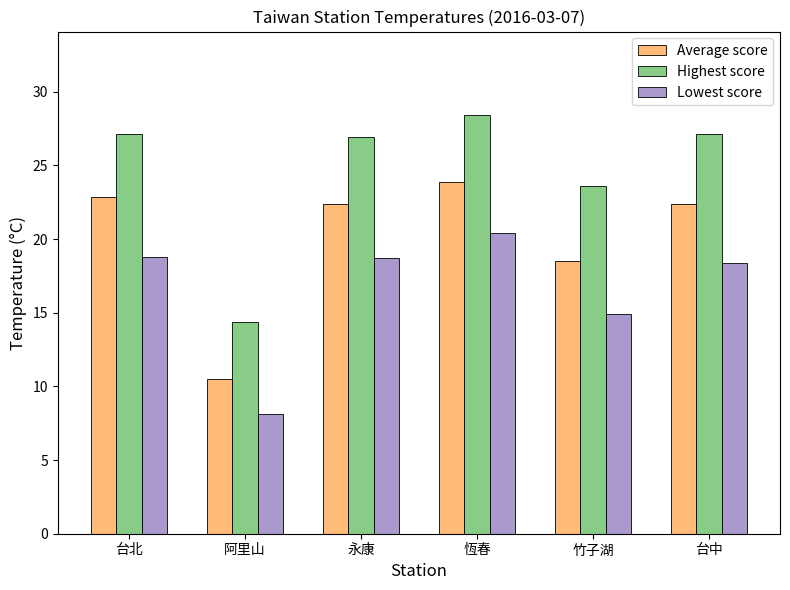

Where does the Highest score series first go above 27?

台北